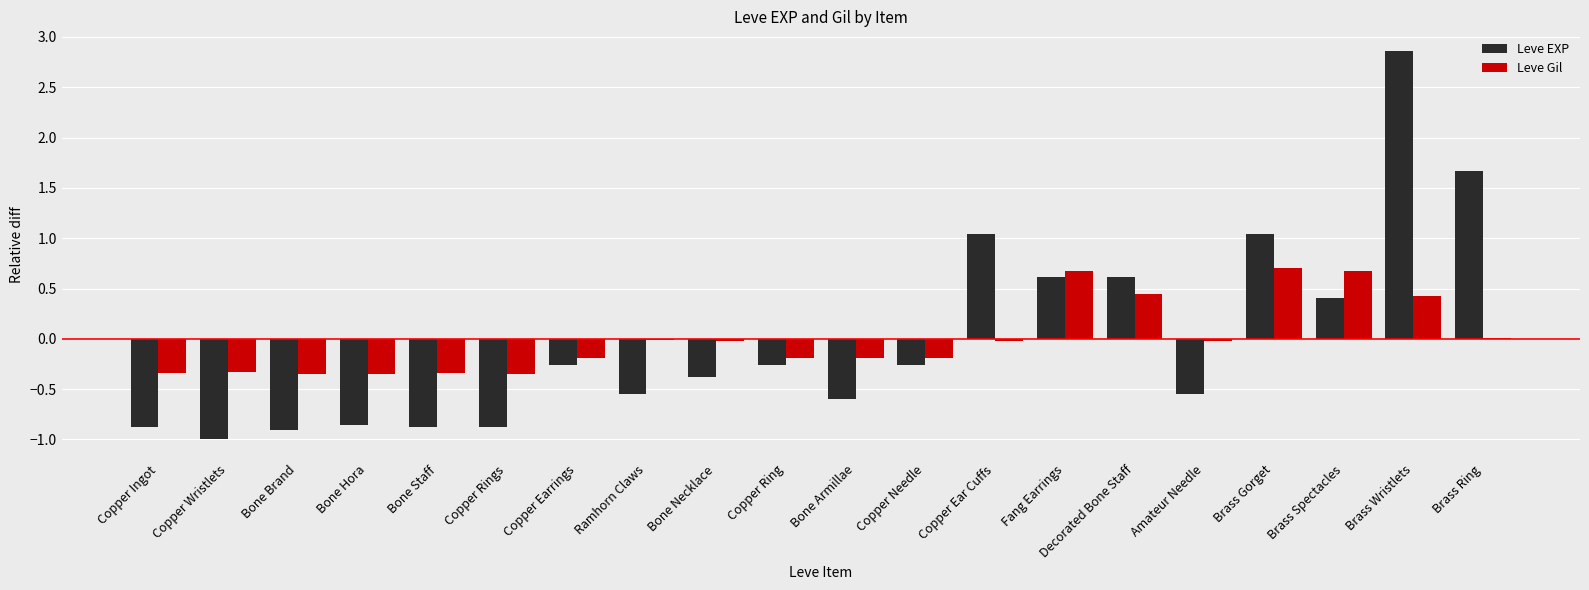

Is the value of Leve EXP at Brass Ring greater than the value of Leve Gil at Copper Rings?

Yes